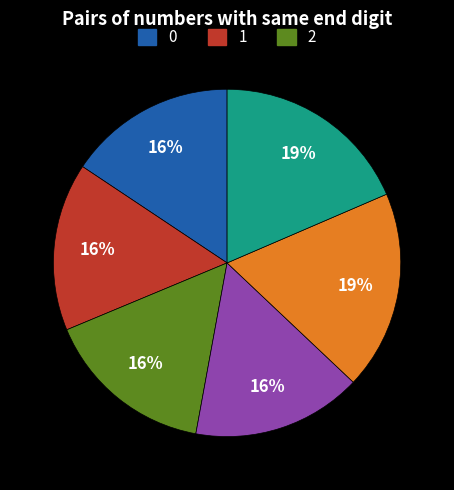

Does any single category account for the majority?

No